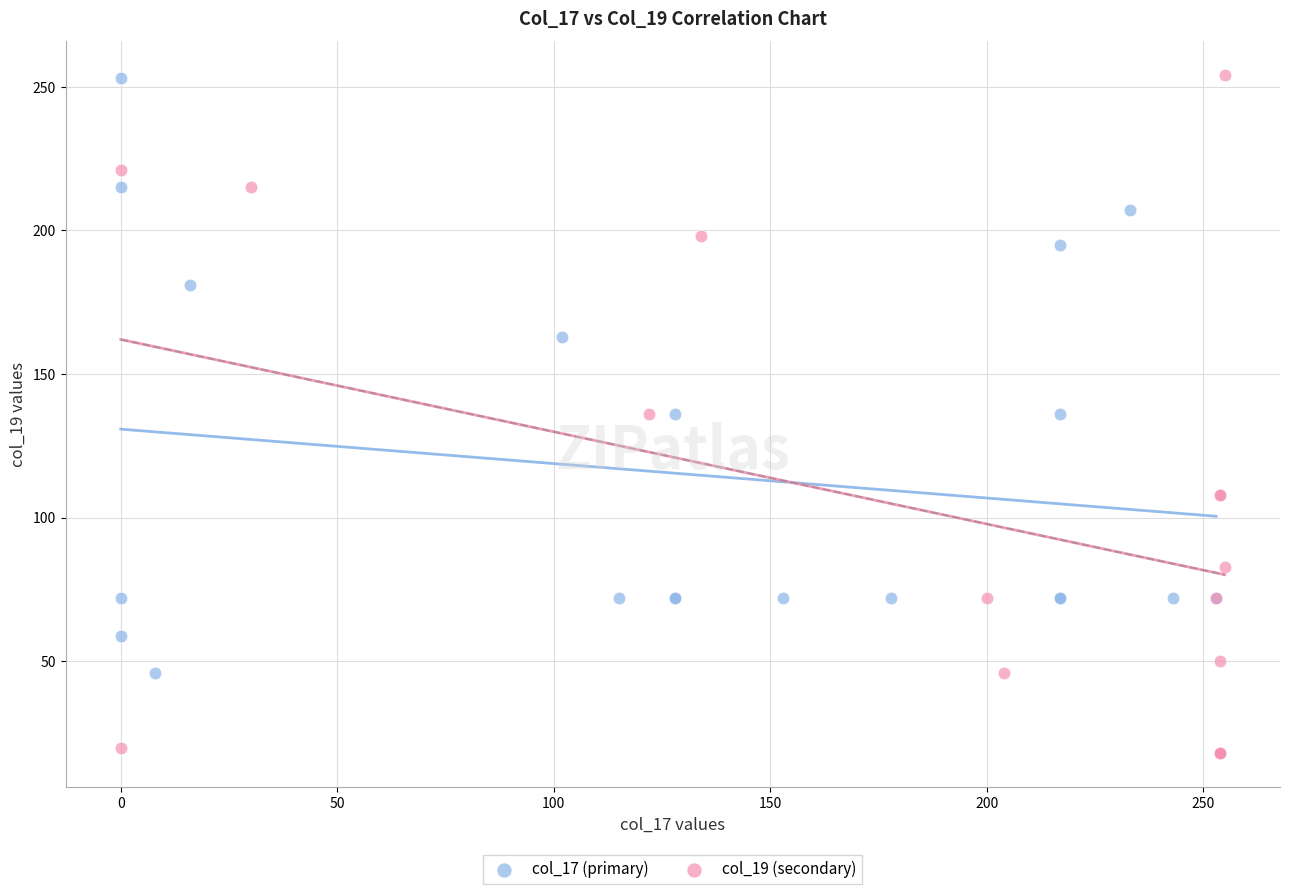

Which series contains the lowest Y value?

col_19 (secondary)